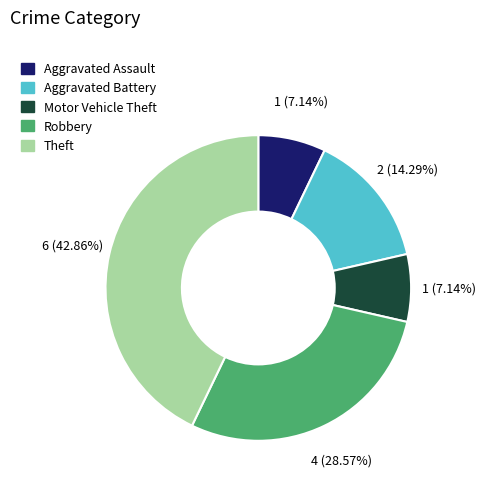

The Aggravated Battery slice represents 3% of the pie. True or false?

False